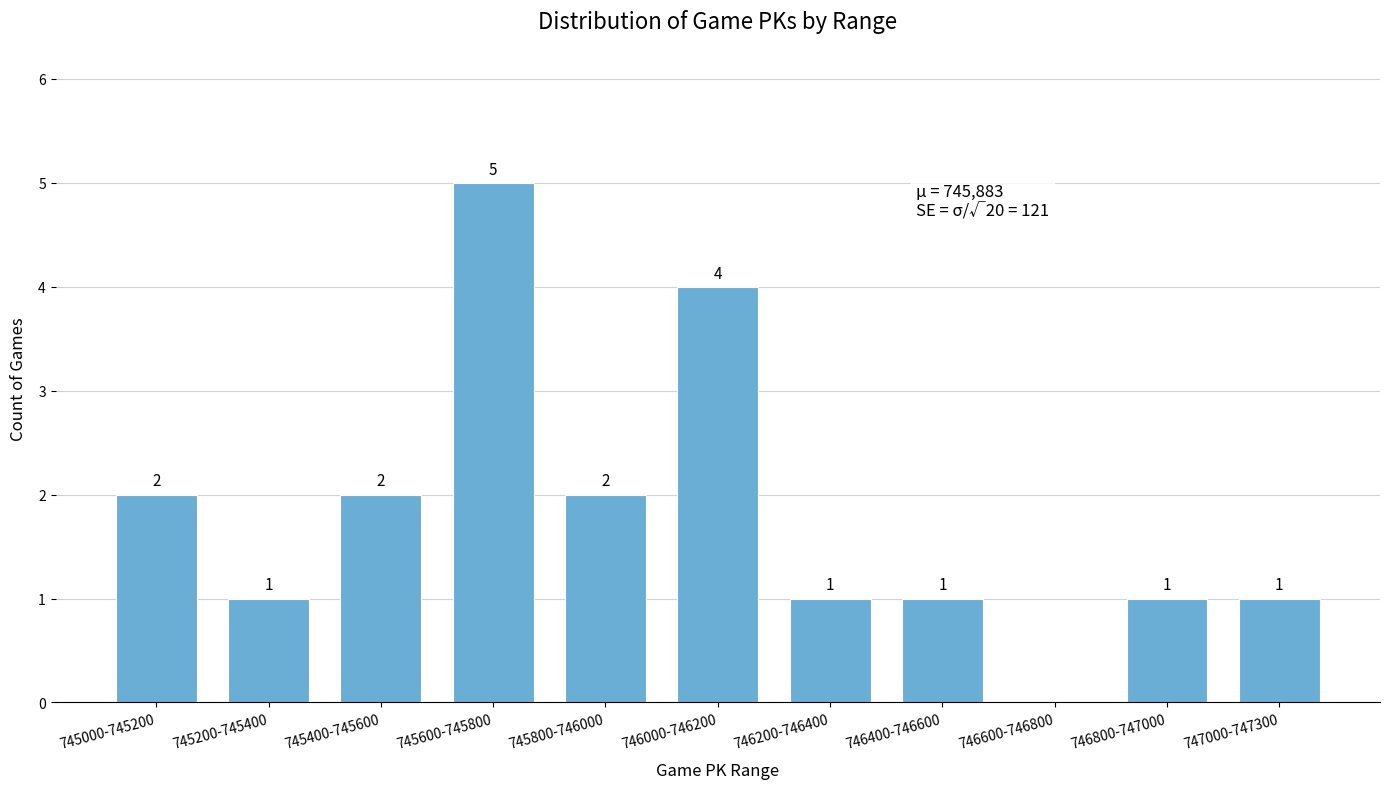

Reading left to right, list all the values displayed in this chart.

745000-745200=2	745200-745400=1	745400-745600=2	745600-745800=5	745800-746000=2	746000-746200=4	746200-746400=1	746400-746600=1	746600-746800=0	746800-747000=1	747000-747300=1